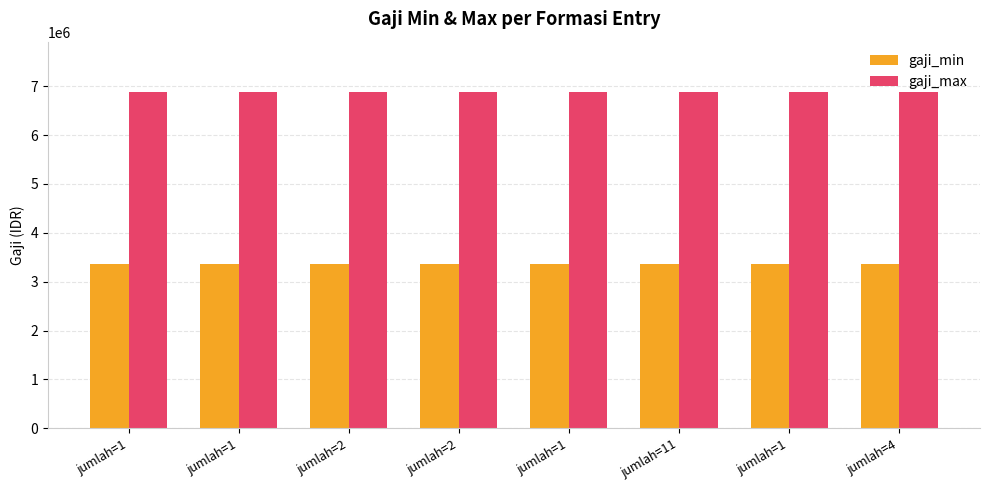

At jumlah=11, list the series in order from smallest to largest.

gaji_min, gaji_max